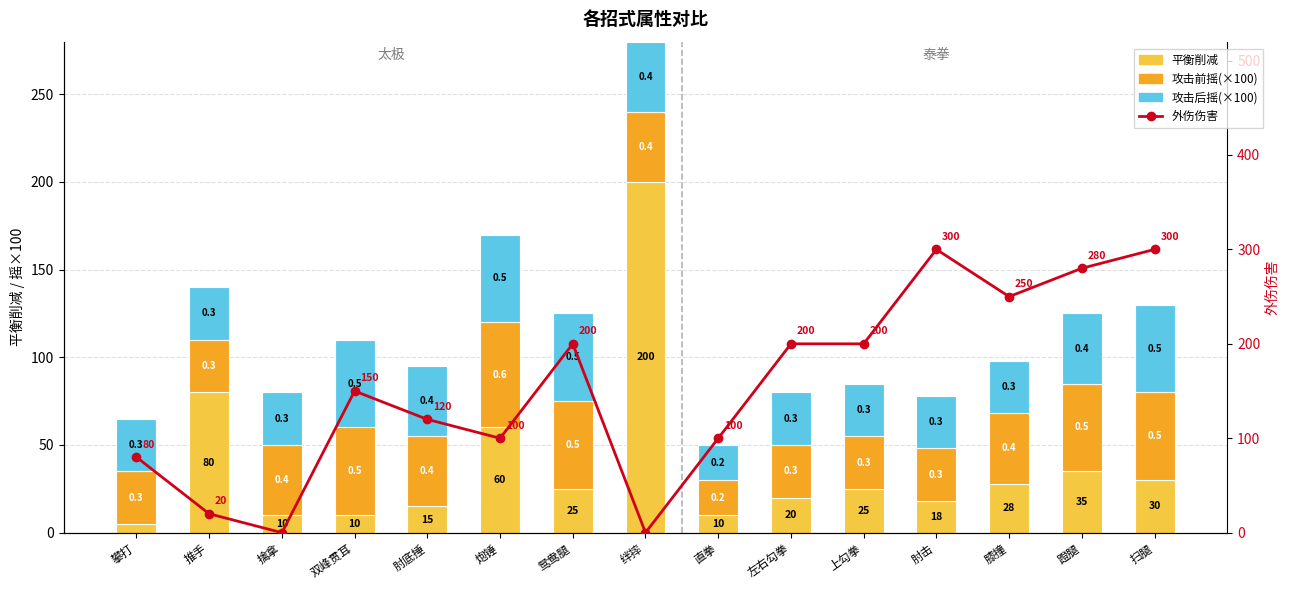

What is the maximum value for 攻击前摇(×100)?

60